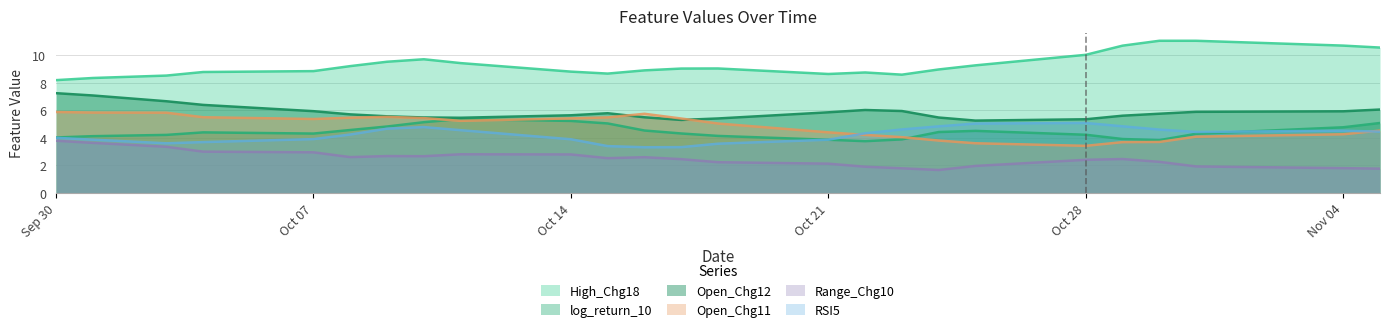

What is the minimum value shown in the chart?

1.6